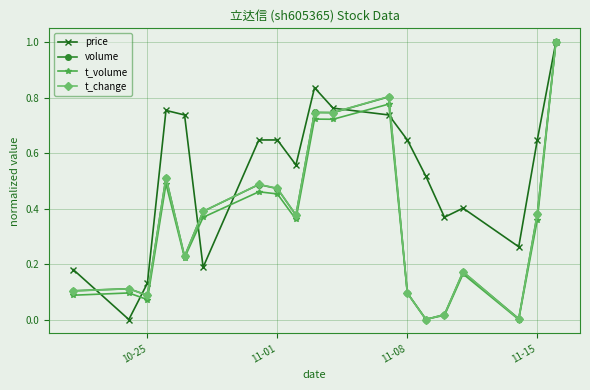

What is the sum of all volume values?

6.7